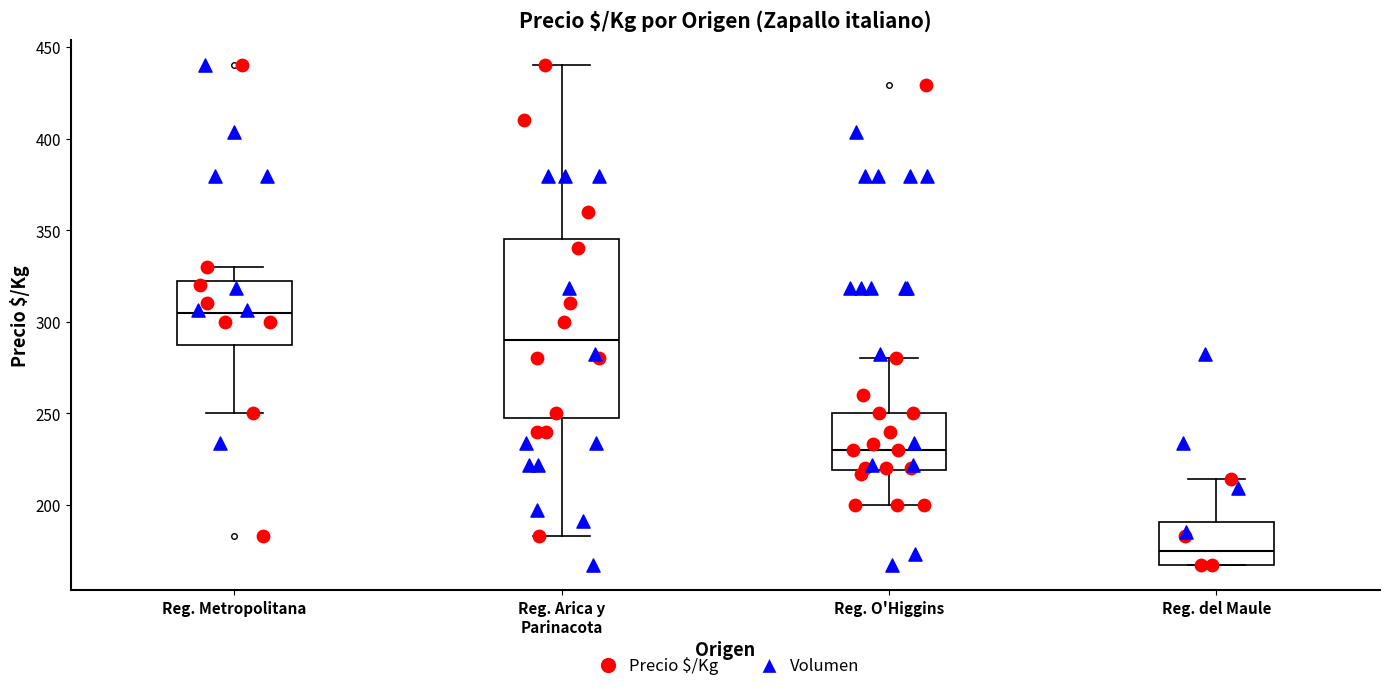

Which box is the tallest, from its lower edge to its upper edge?

Reg. Arica y Parinacota